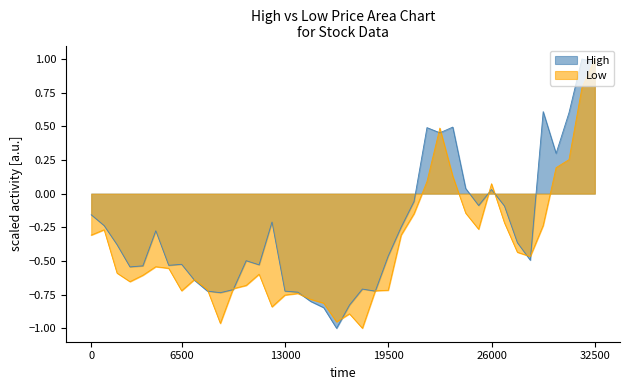

How many positive values does the Low series have?

8